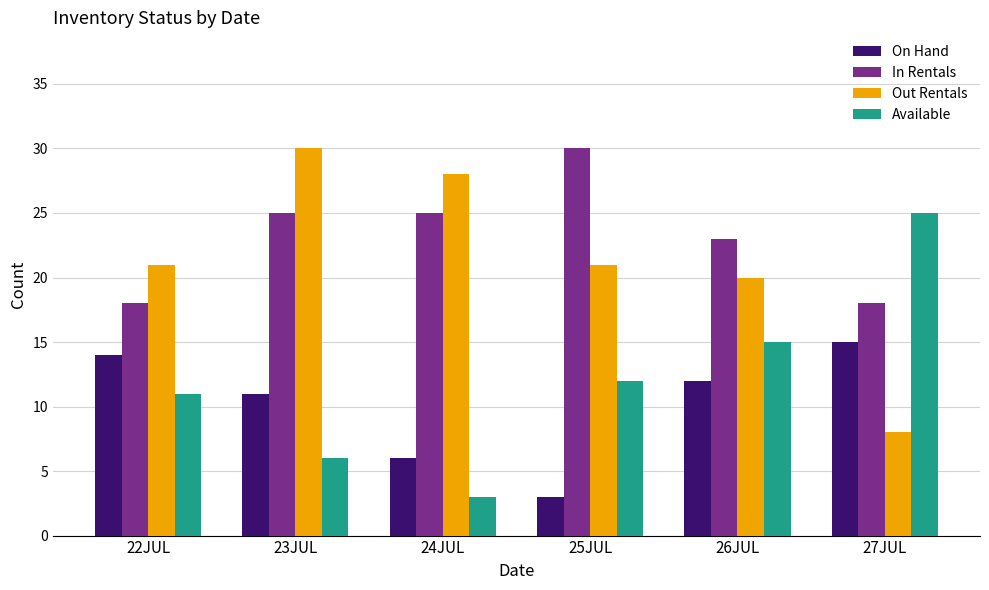

What is the difference between the maximum and minimum values in the Out Rentals series?

22